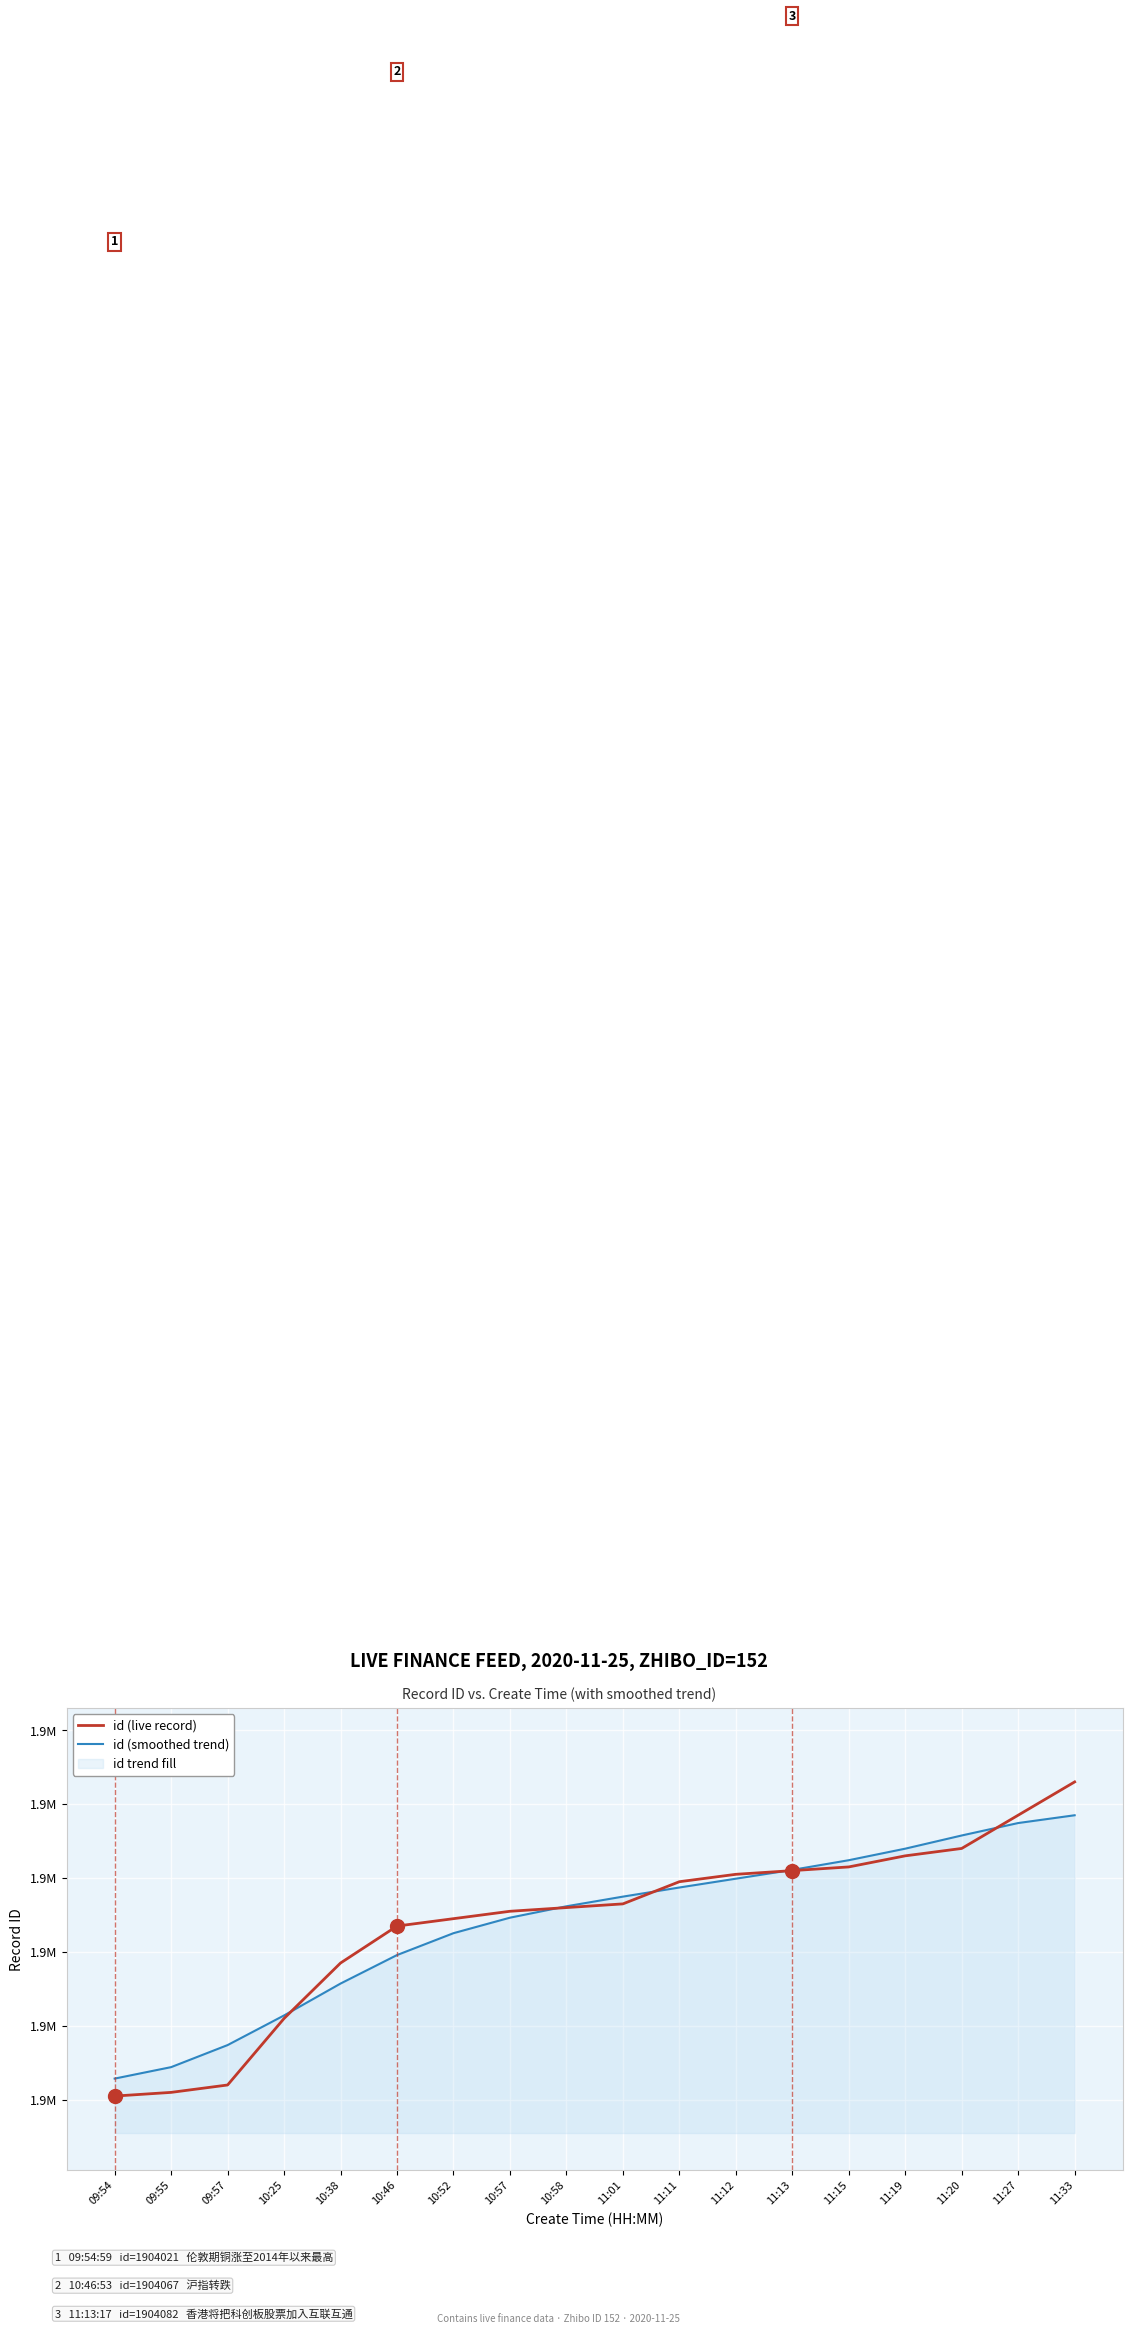

What is the spread (max minus min) of values at 11:01?

2.0